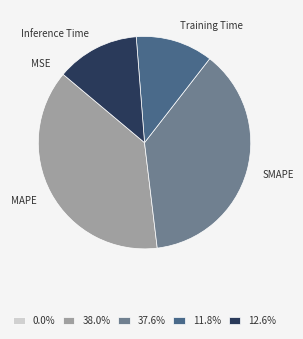

Does any single category account for the majority?

No